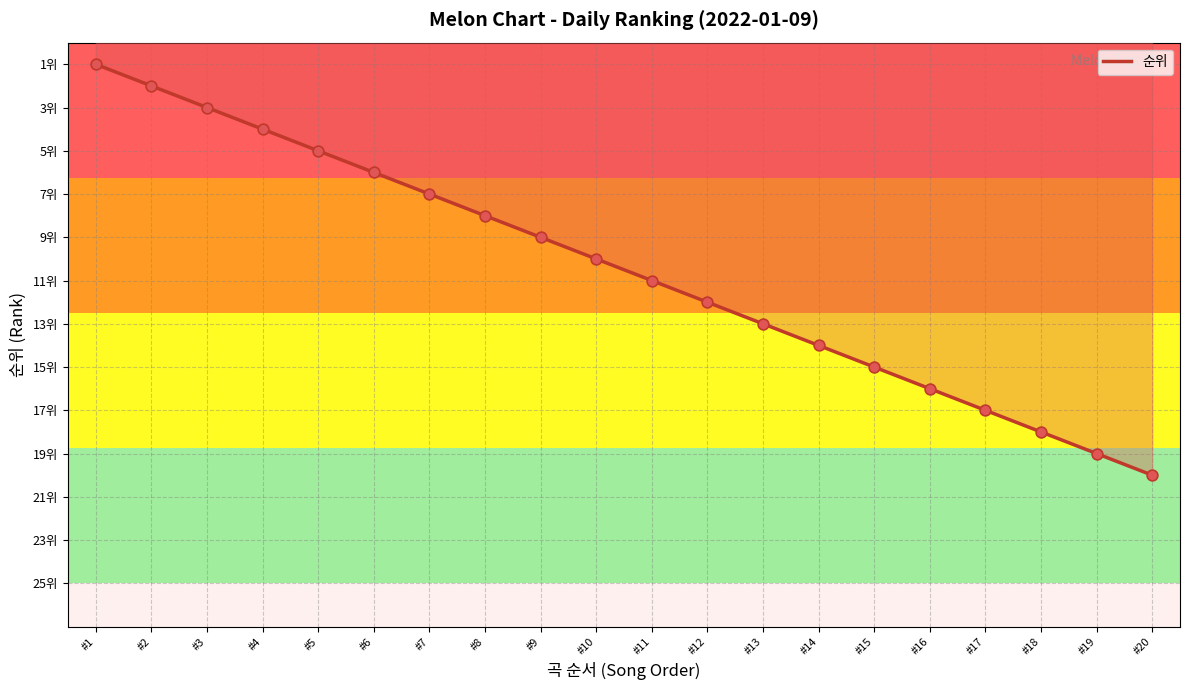

Is this an area chart (filled region under the line)?

Yes